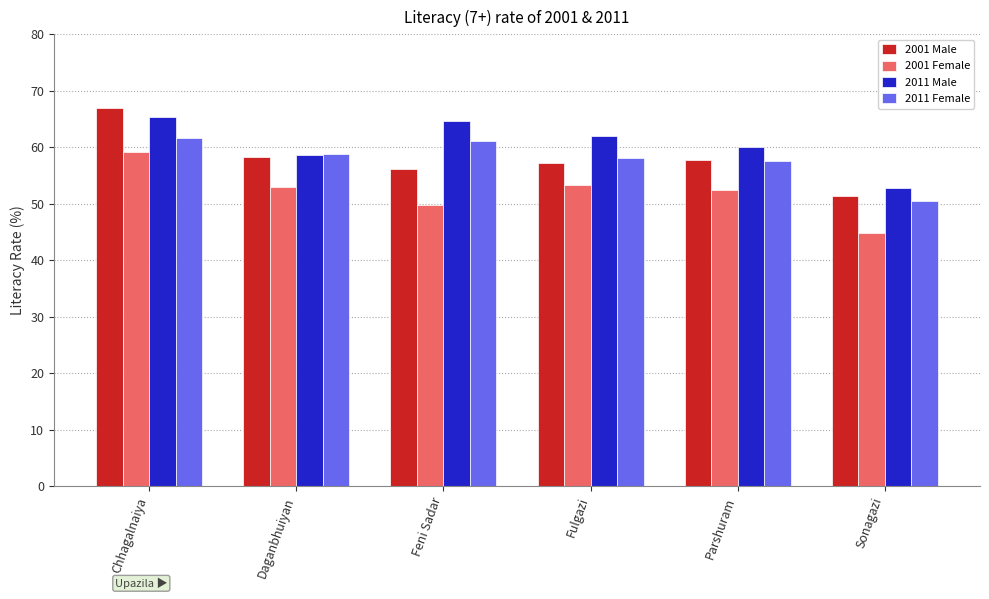

List the series in order of their peak value, lowest first.

2001 Female, 2011 Female, 2011 Male, 2001 Male